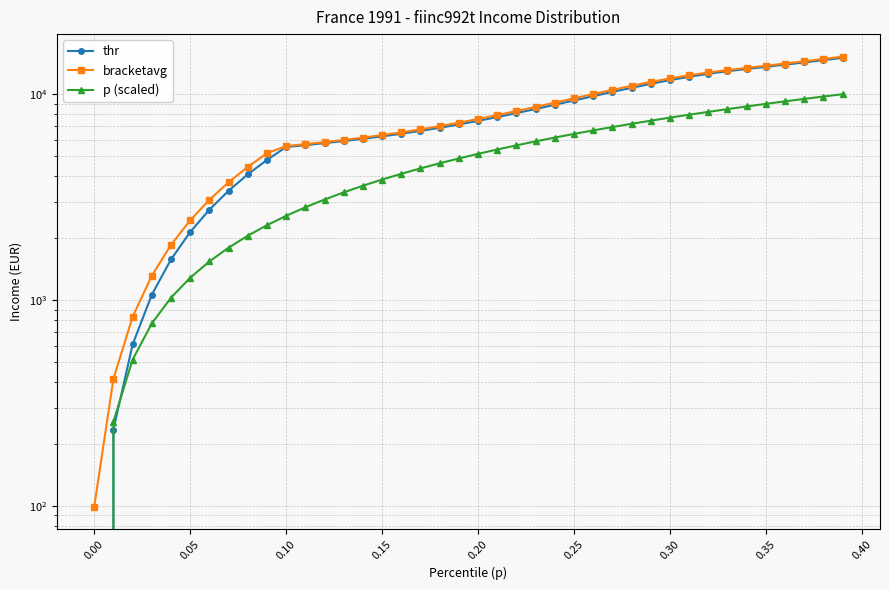

At how many categories does at least one series exceed 220?

39